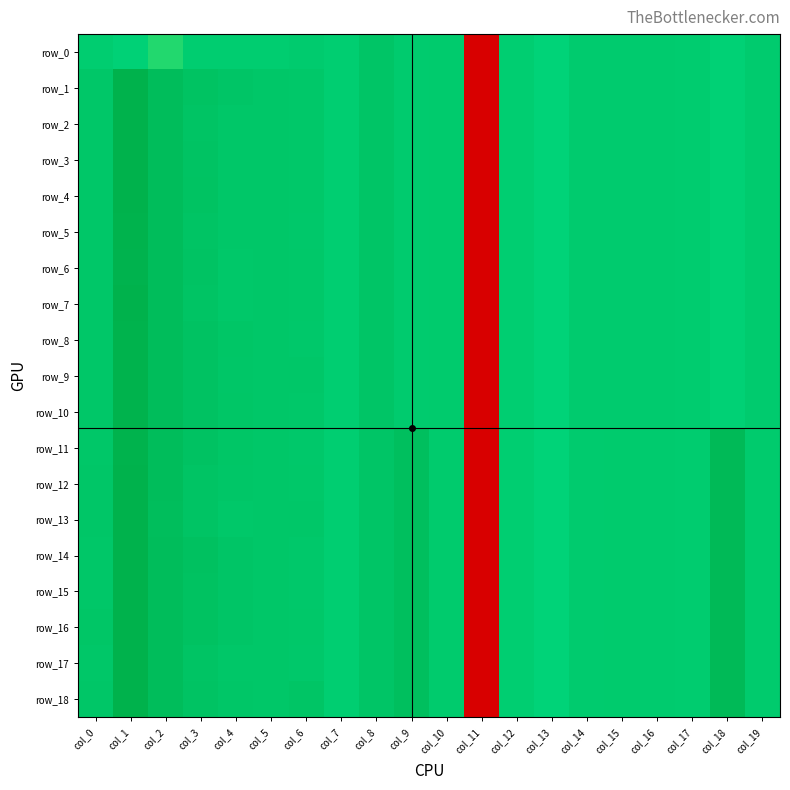

At which category is the sum across all series the highest?

col_1